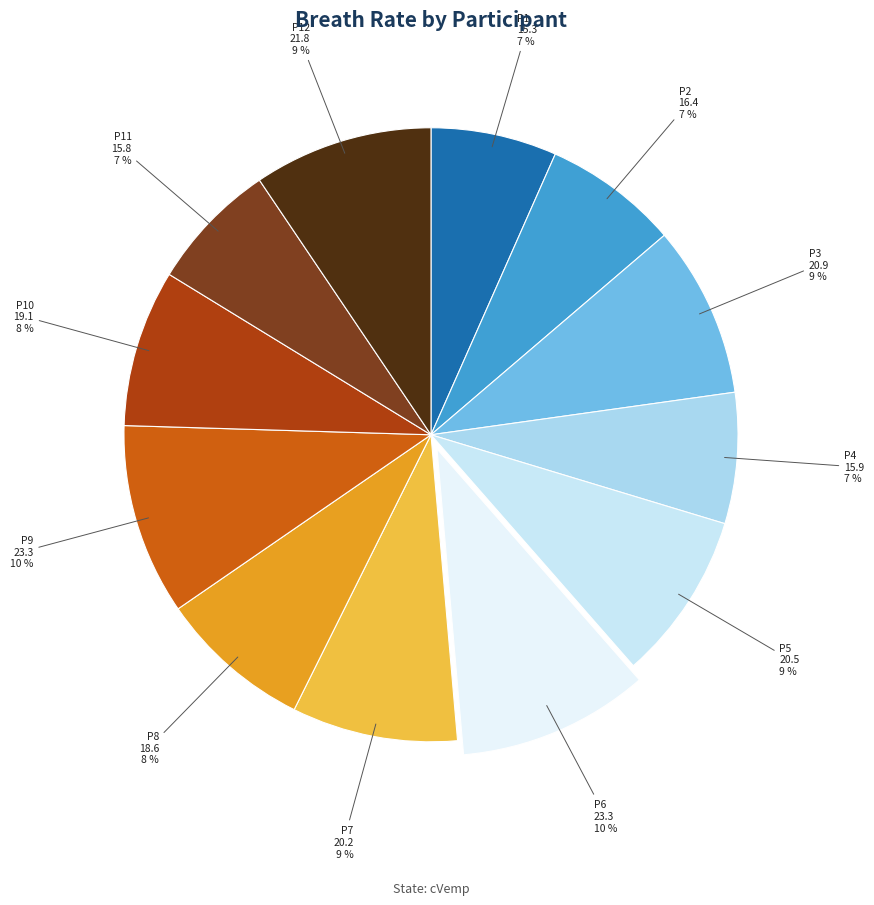

Which has a higher value, P8 or P6?

P6